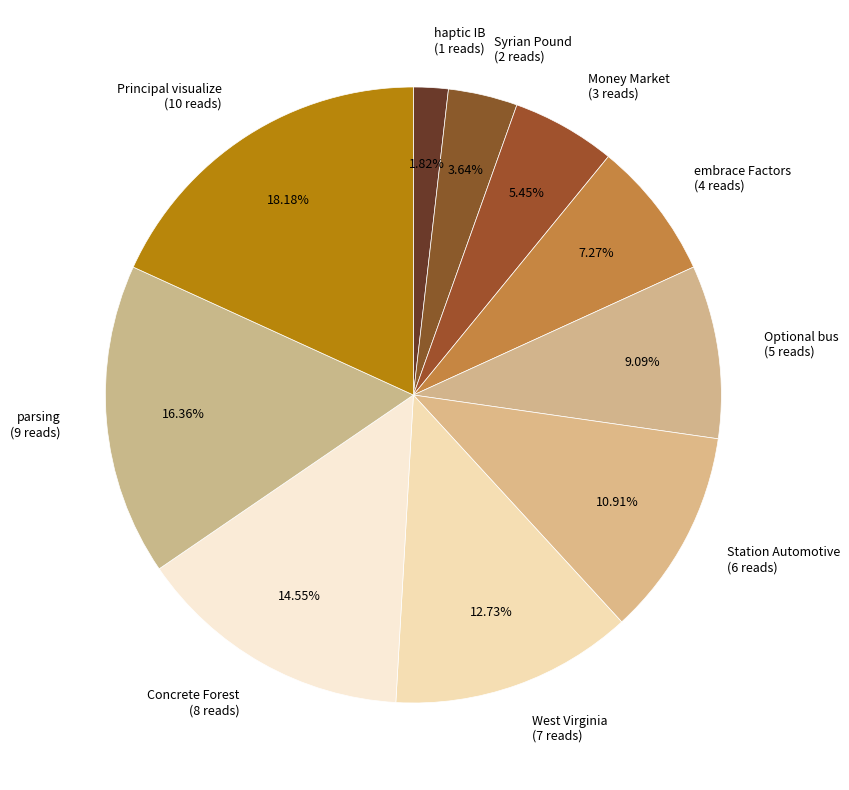

Rank the categories by value from lowest to highest.

haptic IB (1 reads), Syrian Pound (2 reads), Money Market (3 reads), embrace Factors (4 reads), Optional bus (5 reads), Station Automotive (6 reads), West Virginia (7 reads), Concrete Forest (8 reads), parsing (9 reads), Principal visualize (10 reads)